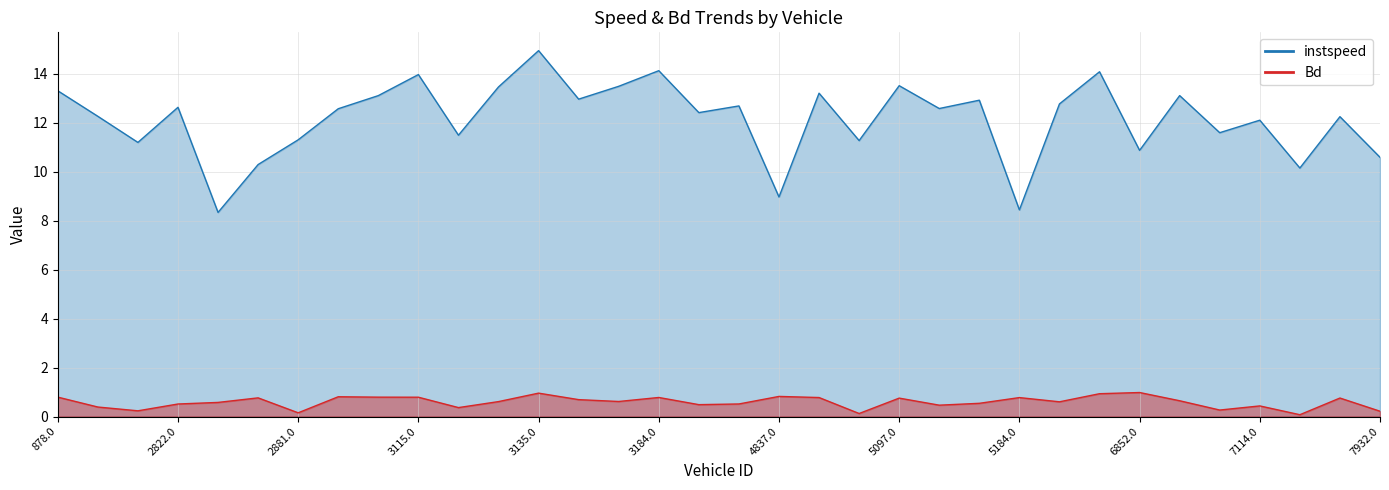

What is the label of the 18th point from the right?

4821.0